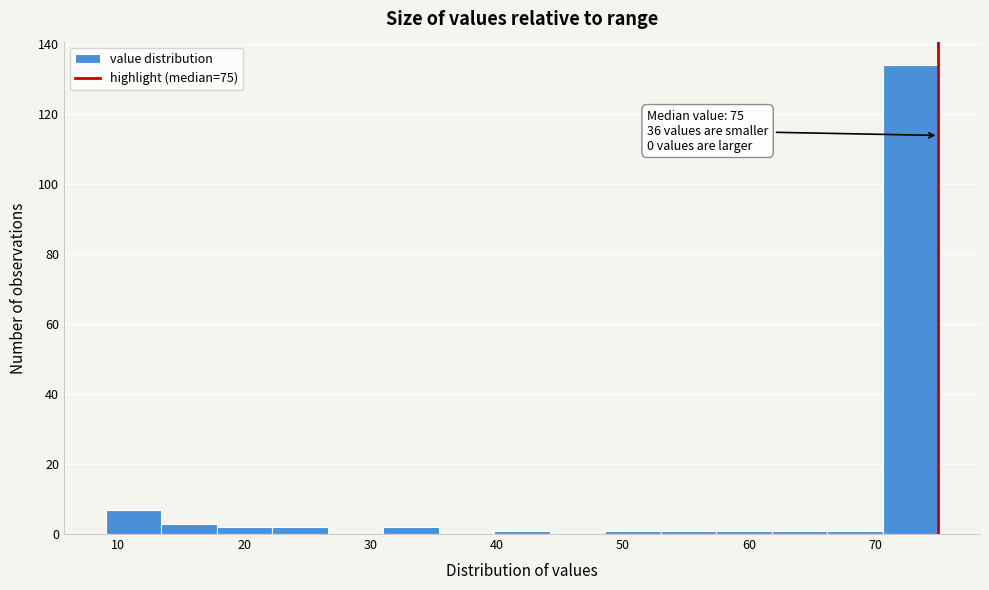

Which range on the x-axis has the tallest bar?

70.6 to 75.0